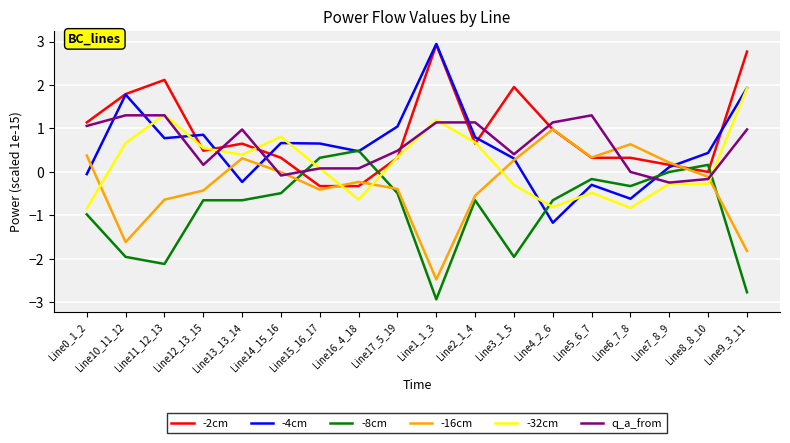

In -16cm, how many points are lower than both neighbors (excluding endpoints)?

4